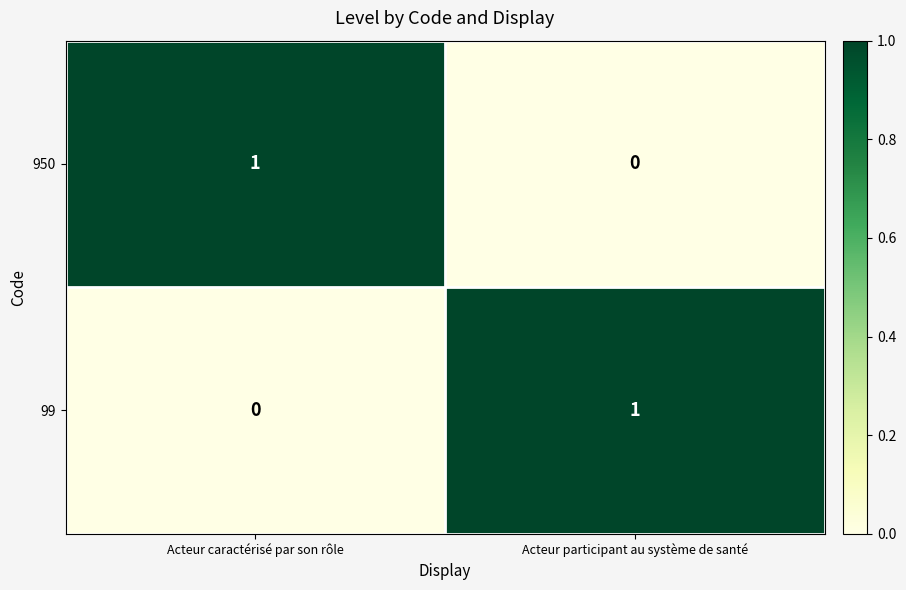

Rank the series at Acteur participant au système de santé from highest to lowest value.

99, 950